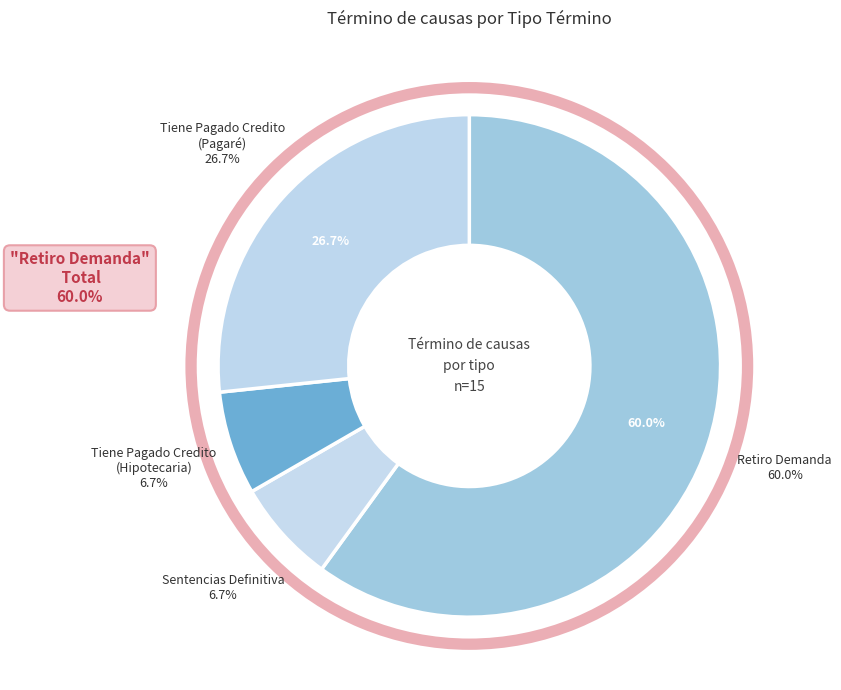

How many slices are in this pie chart?

4